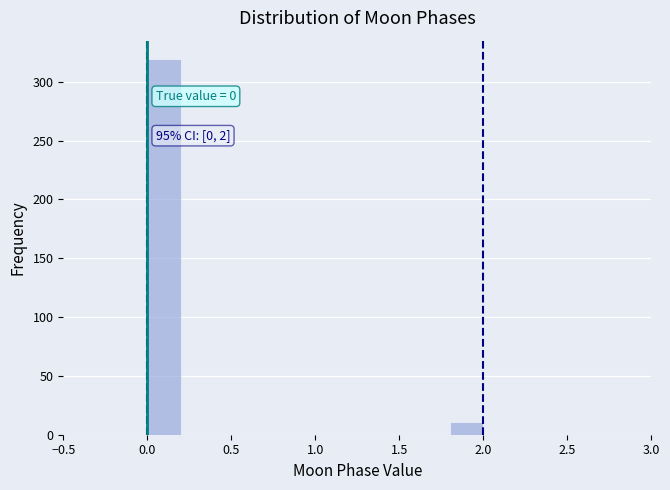

Over which range of the x-axis is the bar tallest?

0.0 to 0.2